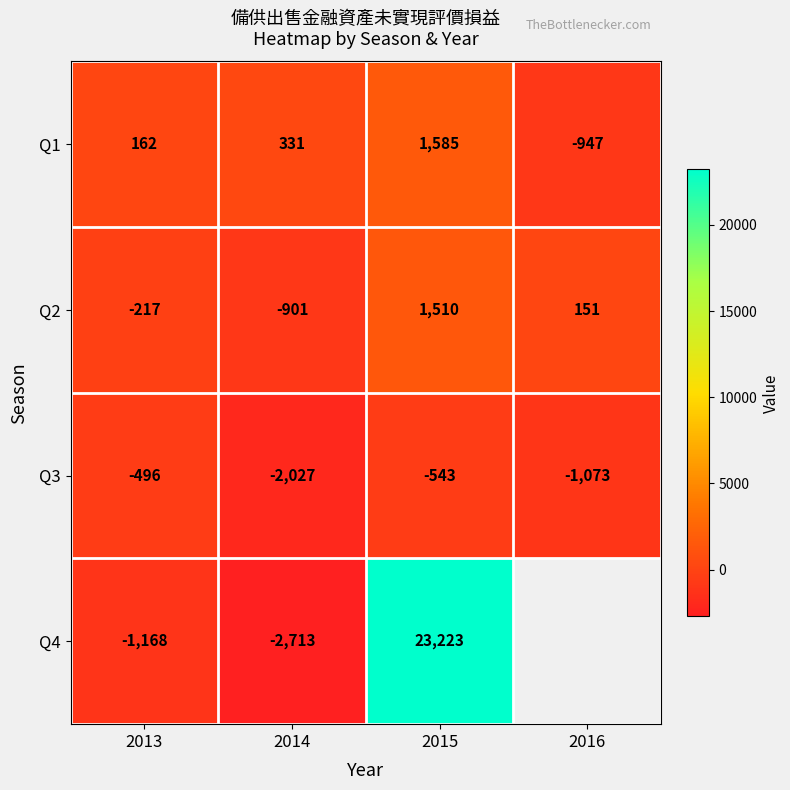

Which series changed the most between 2013 and 2014?

Q4